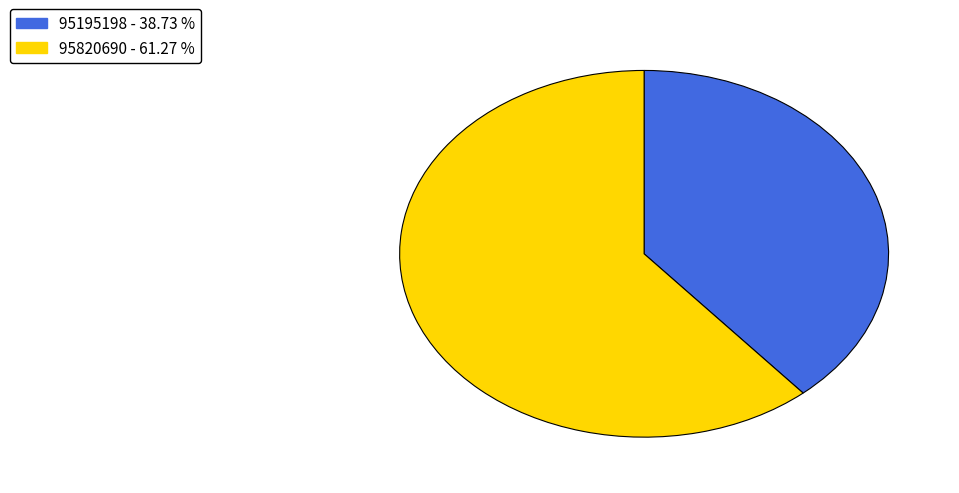

Does 95195198 represent more than half of the total?

No